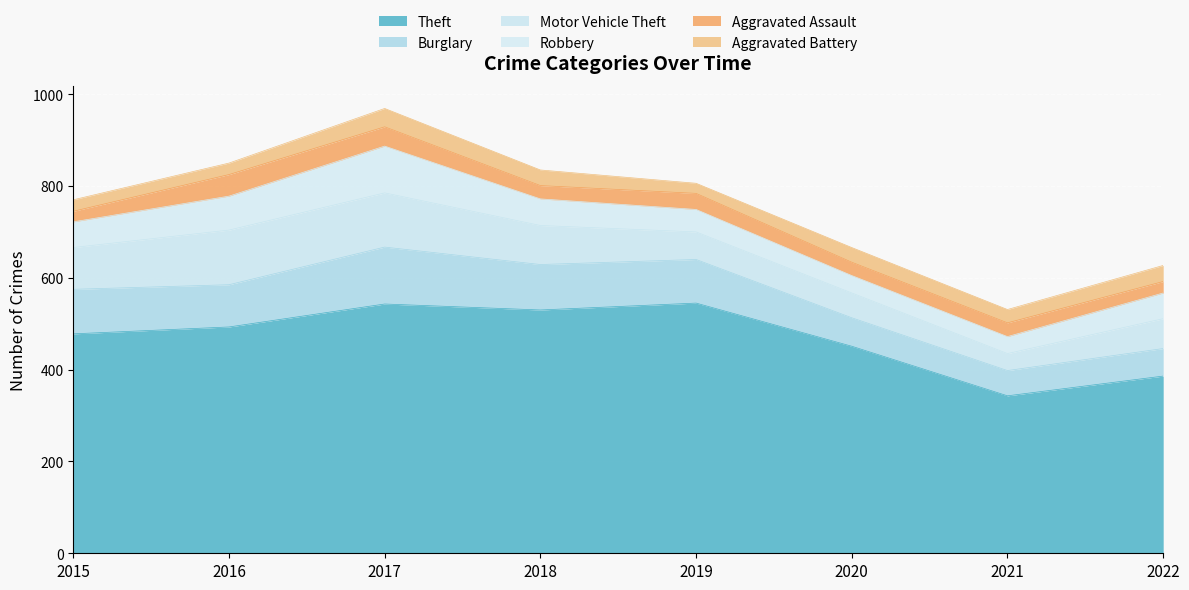

Reading left to right, what are all the values shown in this chart?

Theft: 478	493	543	530	545	451	343	386
Burglary: 97	92	124	99	95	62	55	60
Motor Vehicle Theft: 91	119	118	85	60	54	37	65
Robbery: 56	74	102	58	49	38	37	56
Aggravated Assault: 23	47	42	29	35	29	30	25
Aggravated Battery: 25	25	40	34	22	32	29	35